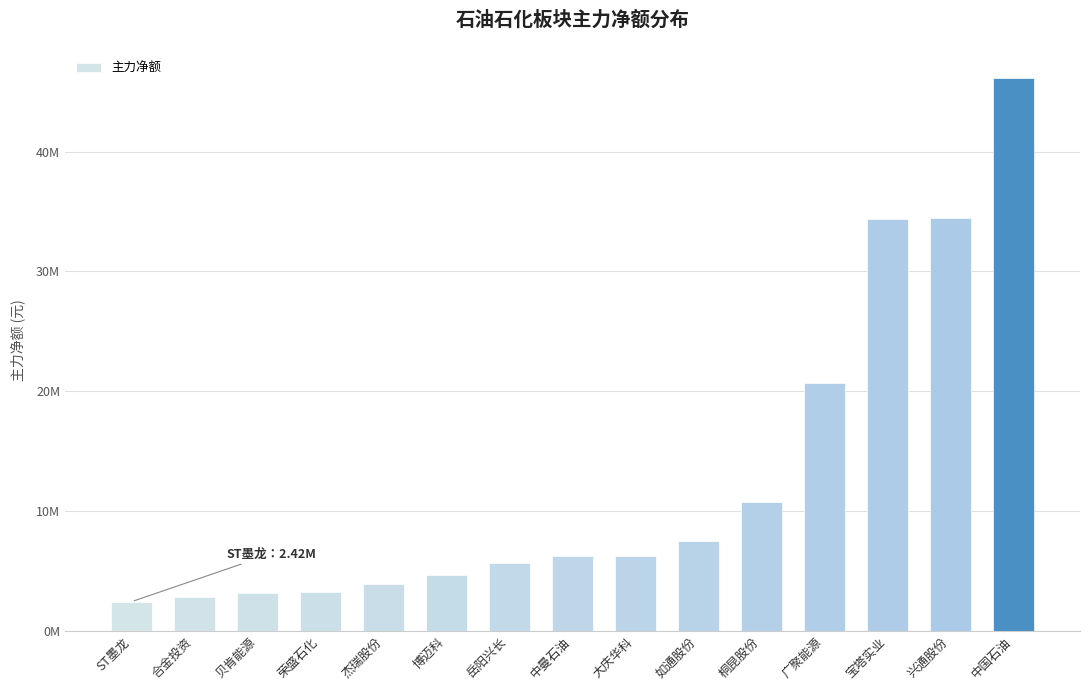

What is the value of the 15th bar from the left?

46159637